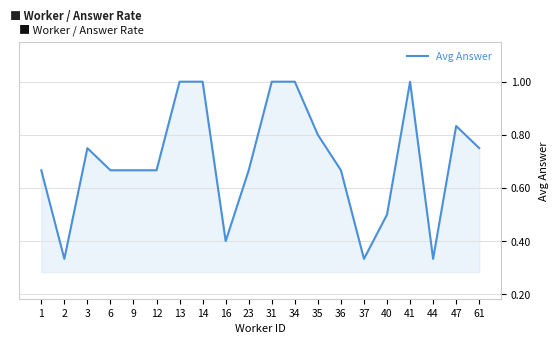

What is the greatest value displayed?

1.0